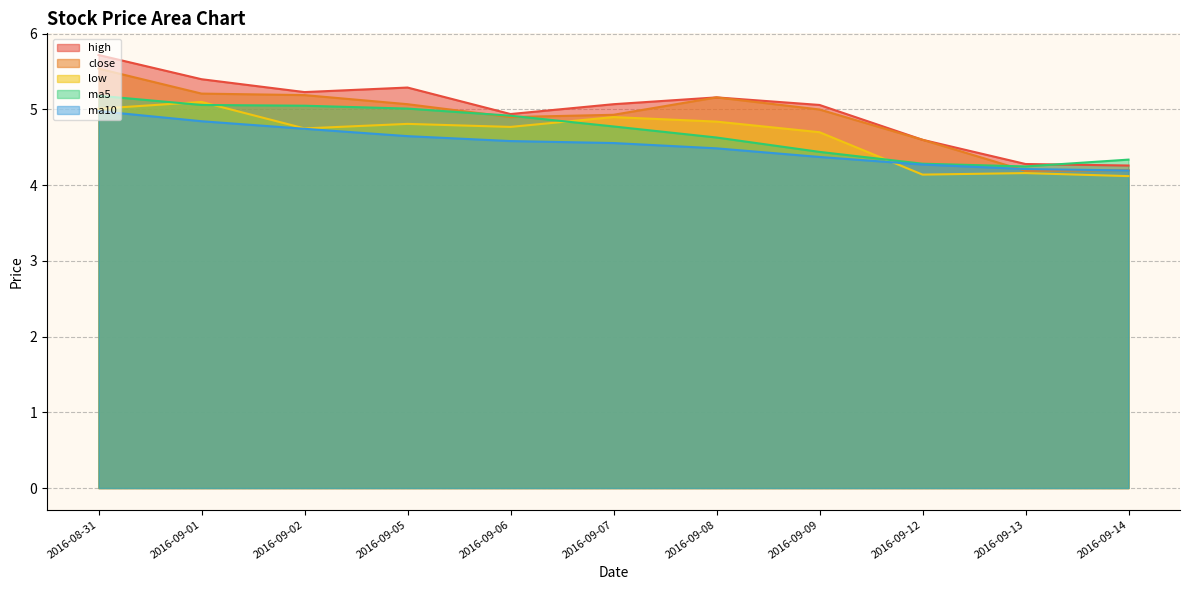

List the series in order of their peak value, lowest first.

ma10, low, ma5, close, high